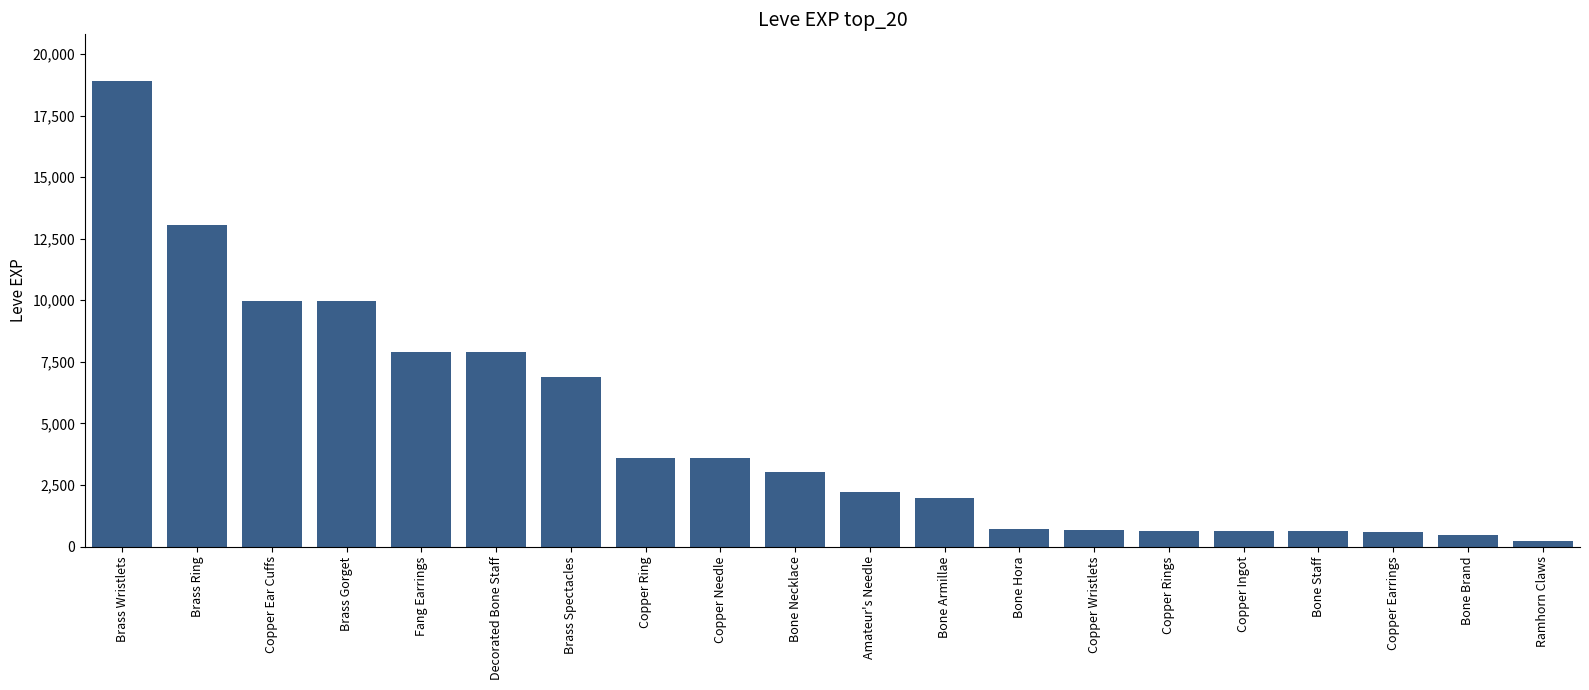

Which has a higher value, Copper Rings or Bone Armillae?

Bone Armillae